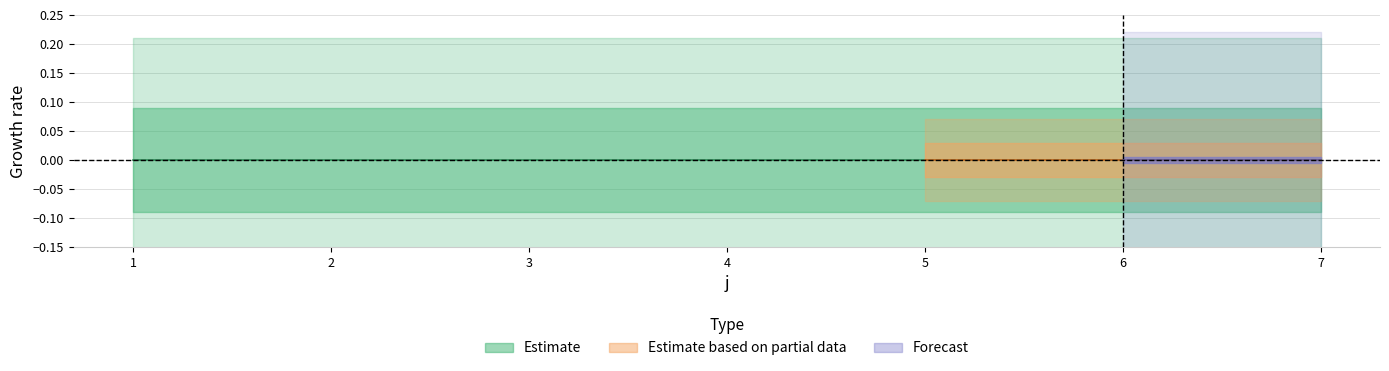

Count the number of categories in the chart.

7